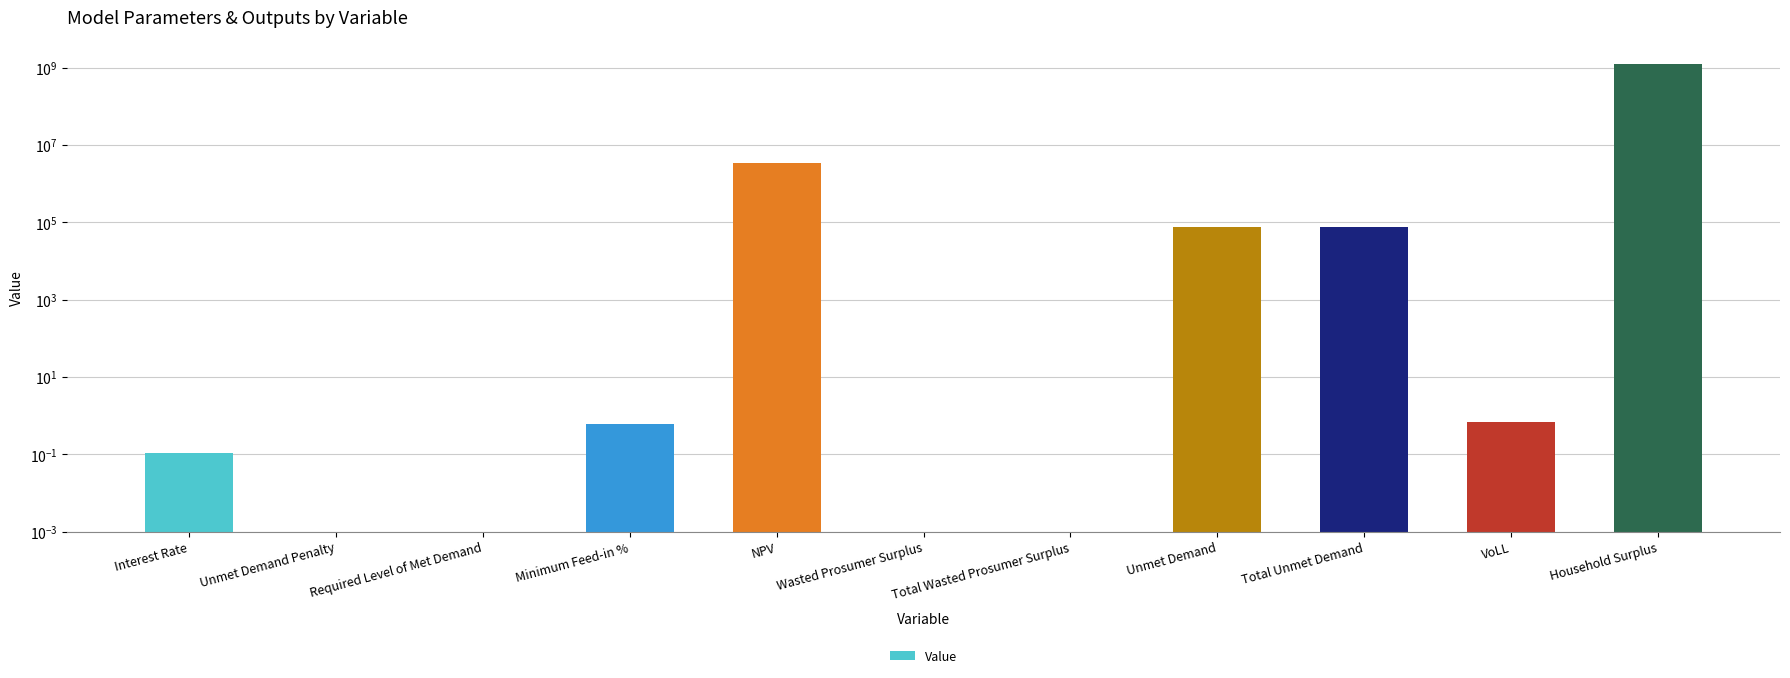

What is the label of the 6th bar from the left?

Wasted Prosumer Surplus